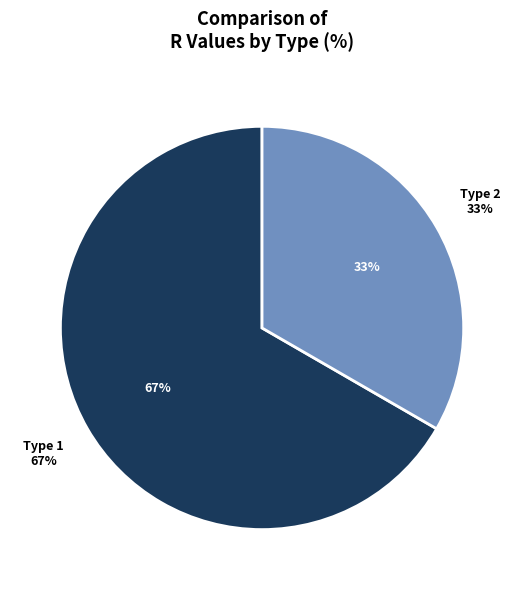

What is the total percentage of Type 2 and Type 1?

100.0%